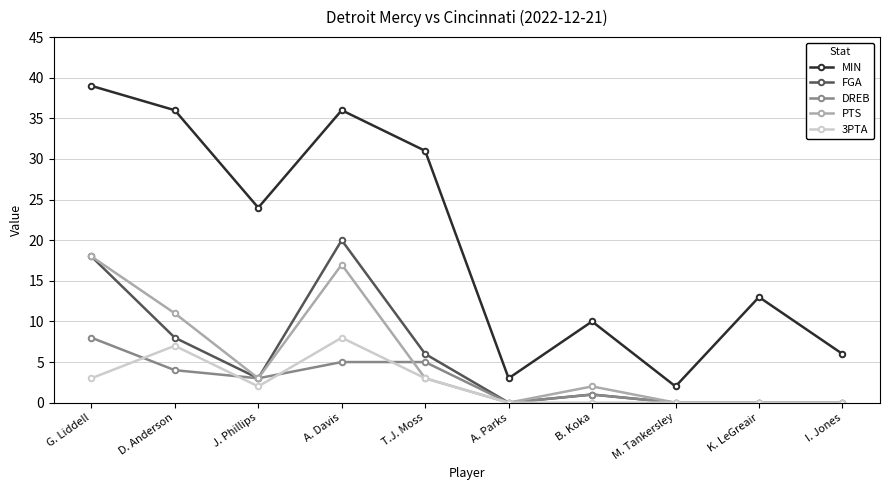

At which category does DREB reach its first local valley?

J. Phillips